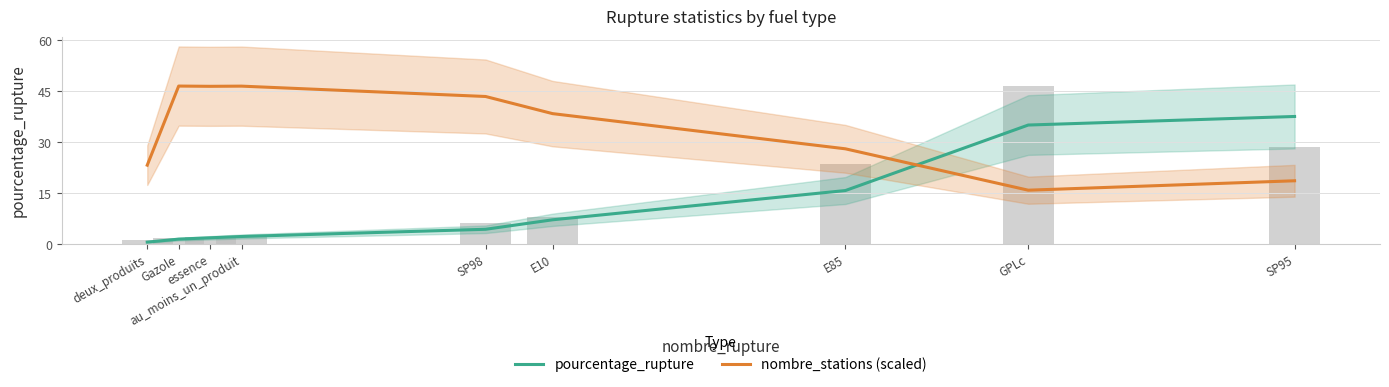

Rank the series by their maximum value, from highest to lowest.

nombre_stations (scaled), pourcentage_rupture